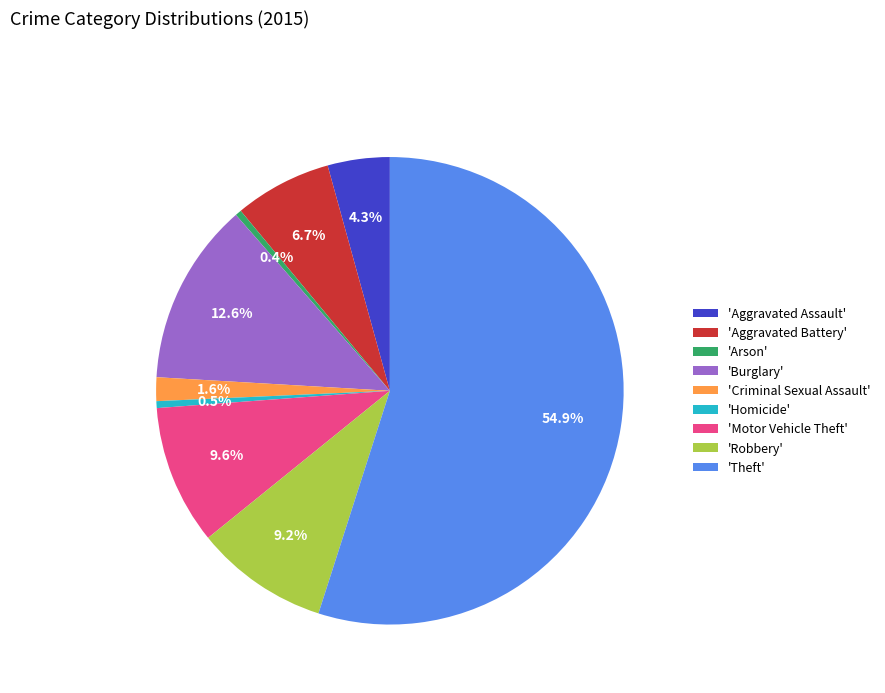

Count the number of slices in the pie.

9